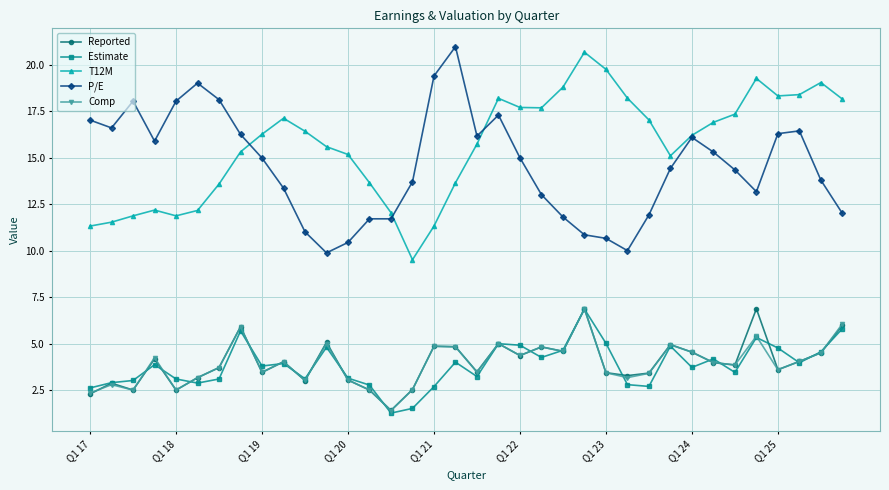

At how many categories does at least one series exceed 9?

36